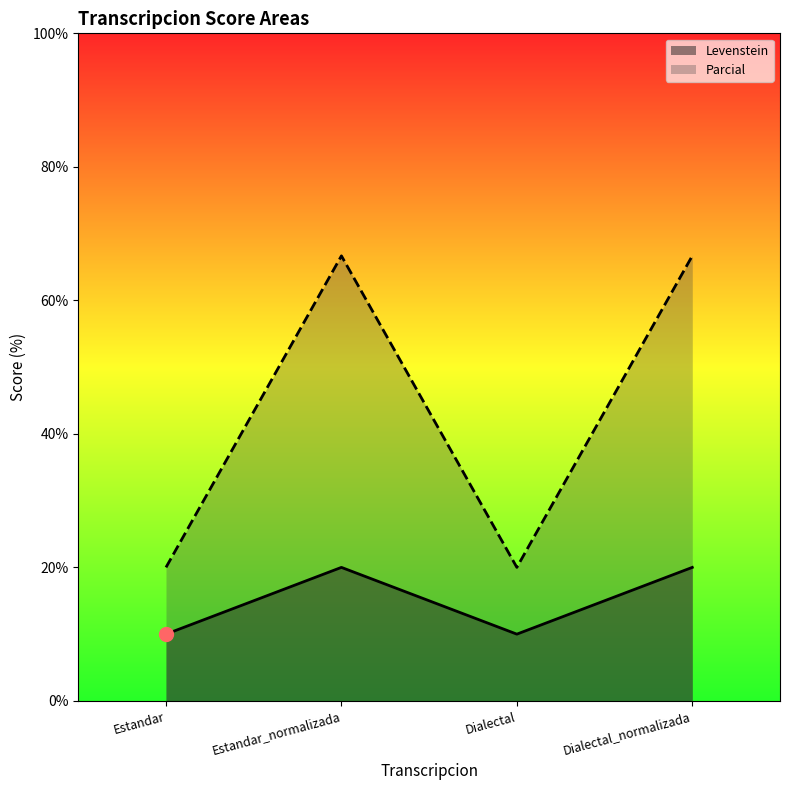

True or false: Levenstein and Parcial intersect in this chart.

False